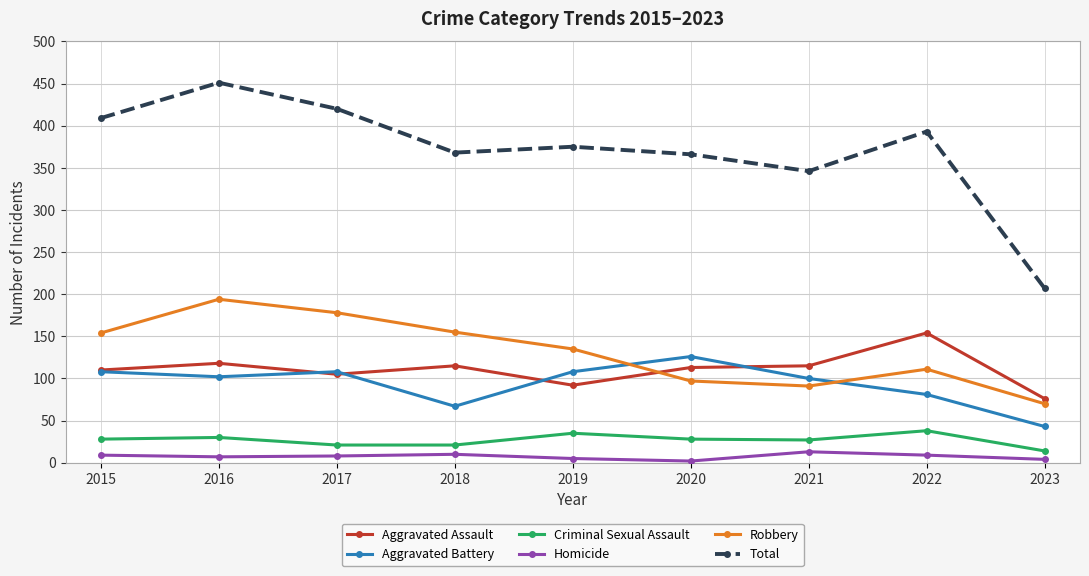

Where is Robbery nearest to the value 132?

2019